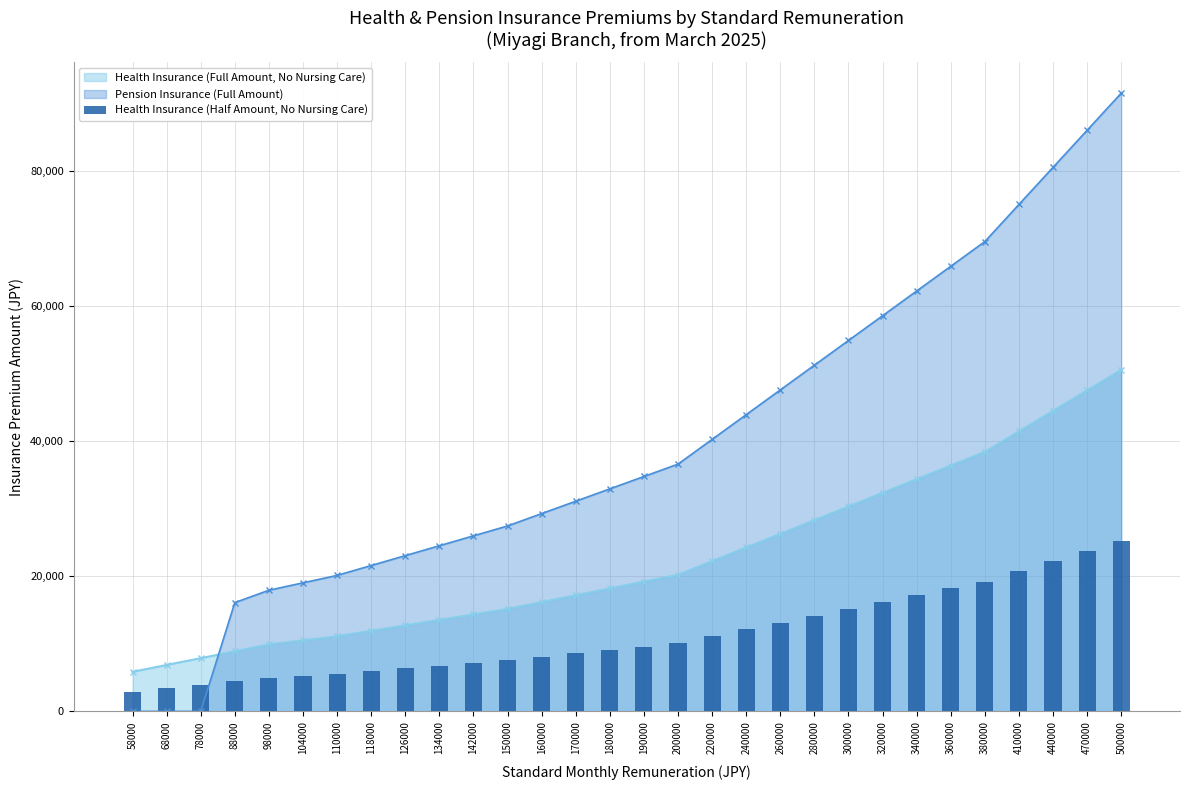

Is it true that the value at 200000 is 3369.0?

False